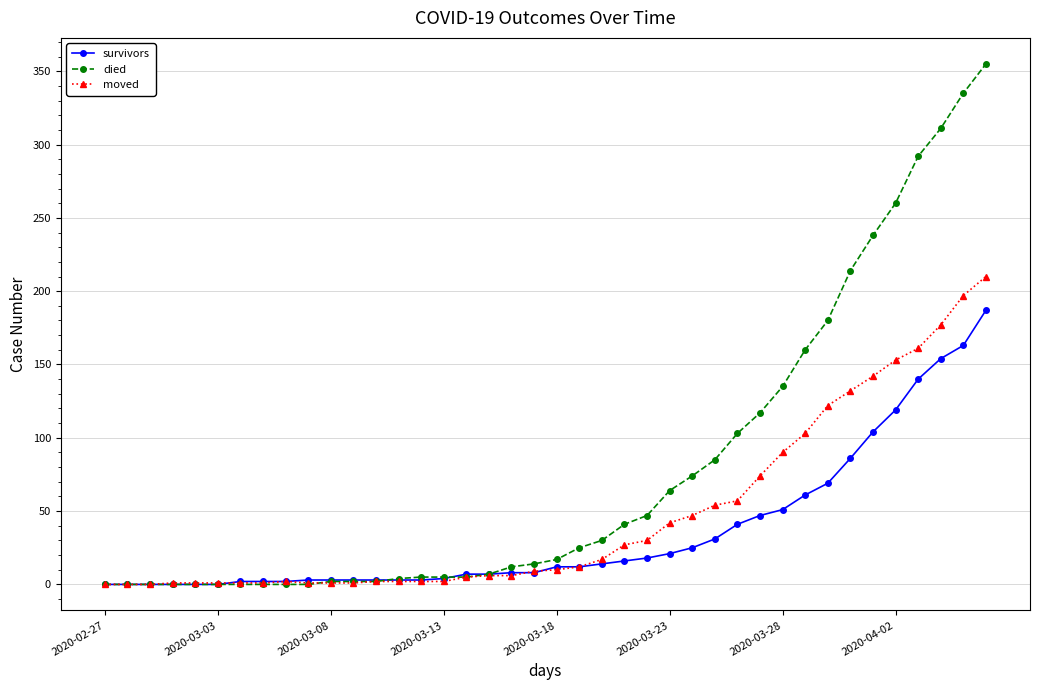

Which series has the largest range (max minus min)?

died